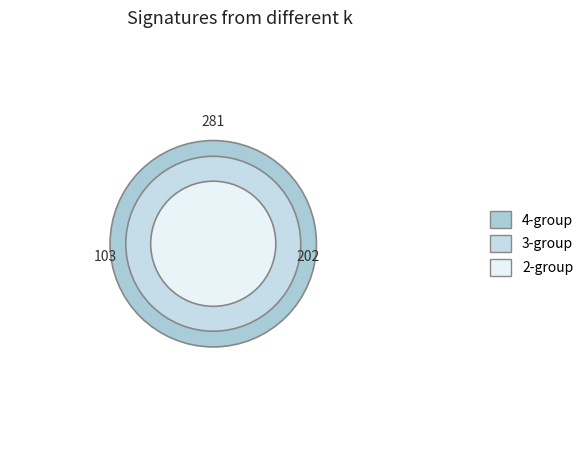

The 26 slice represents 14% of the pie. True or false?

False